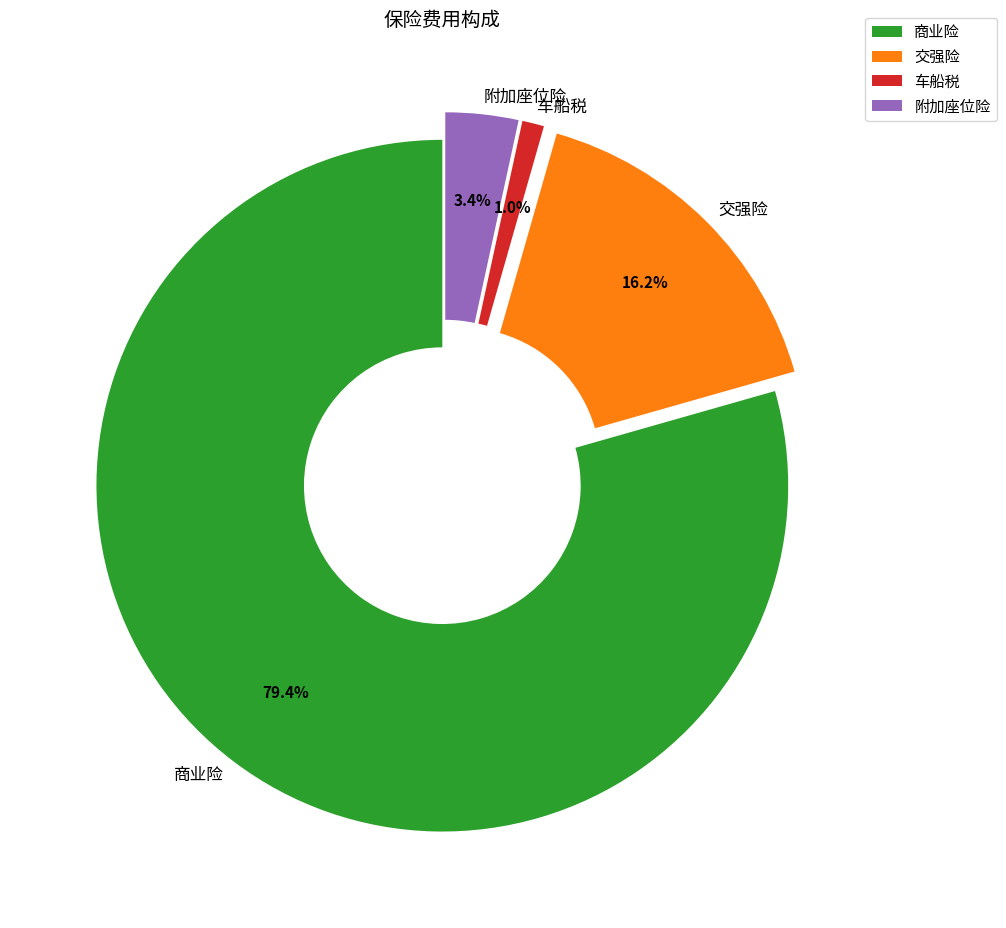

Which slice represents more than half of the pie?

商业险